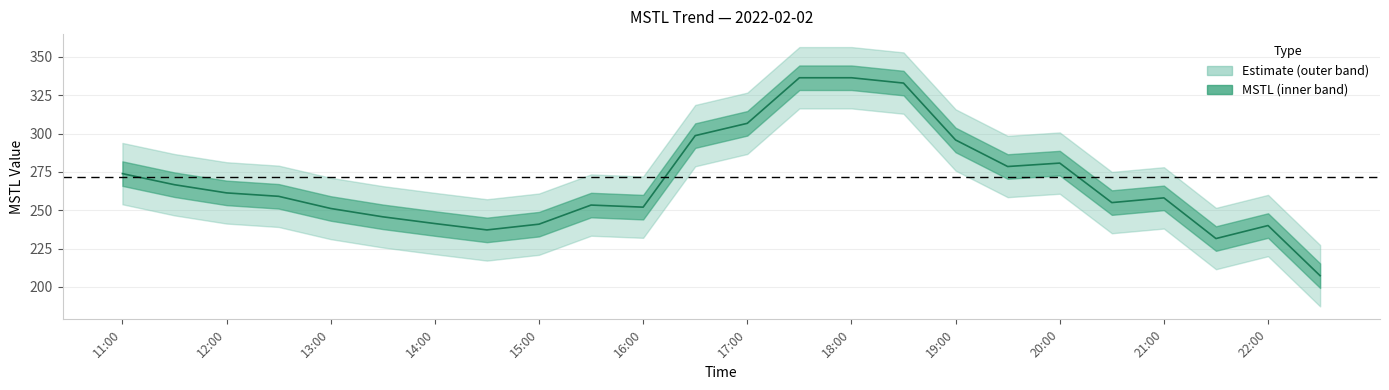

What is the sum of all values?

6441.4